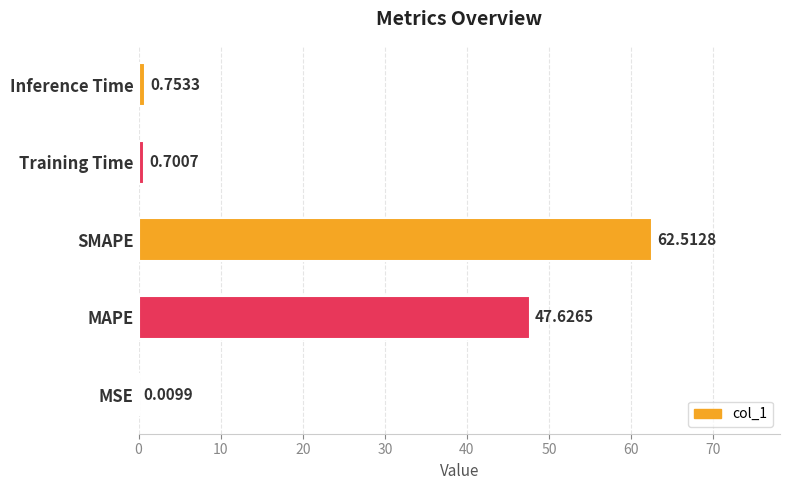

What is the average value?

22.3